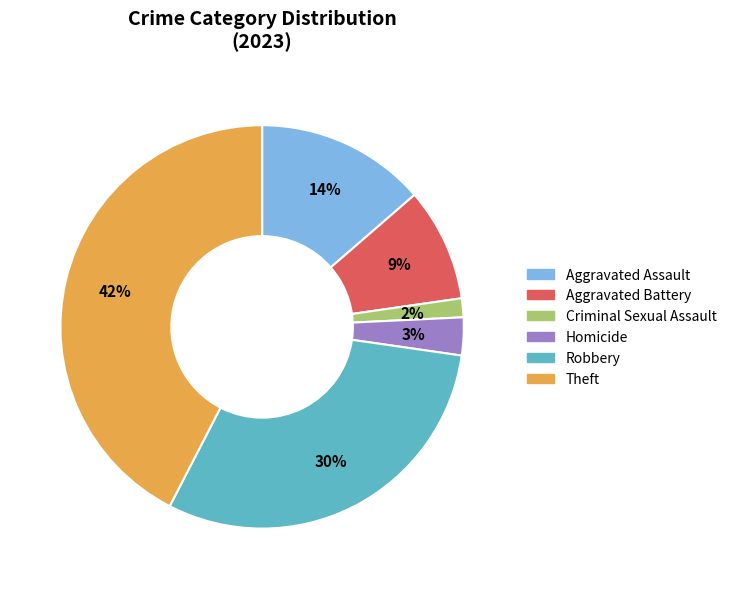

To the nearest percent, what is the combined percentage of Homicide and Robbery?

33%